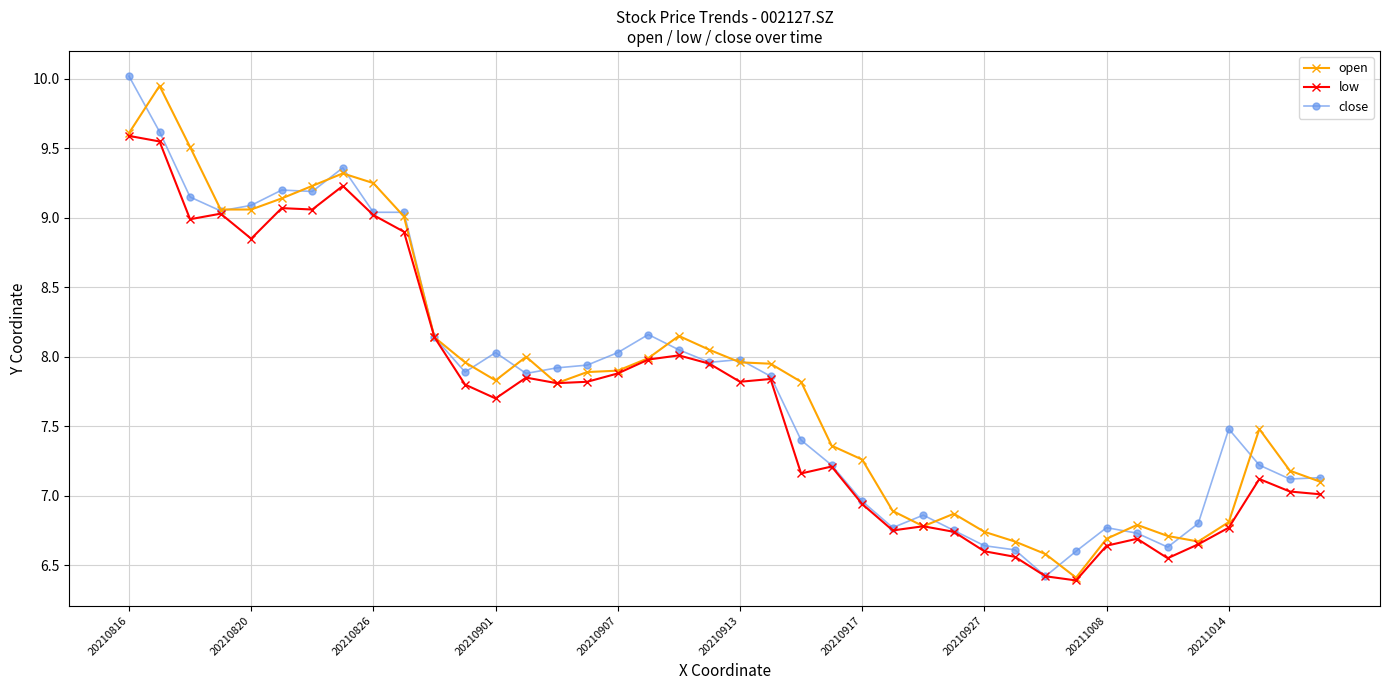

Which series has the widest spread of values?

close